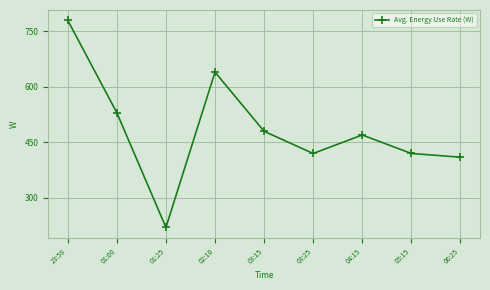

The value at 01:00 is 299. True or false?

False